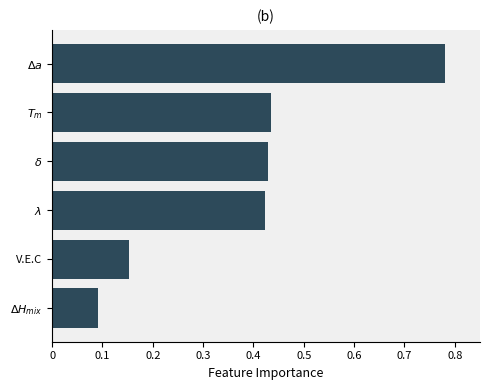

What is the value of the 6th bar from the top?

0.1